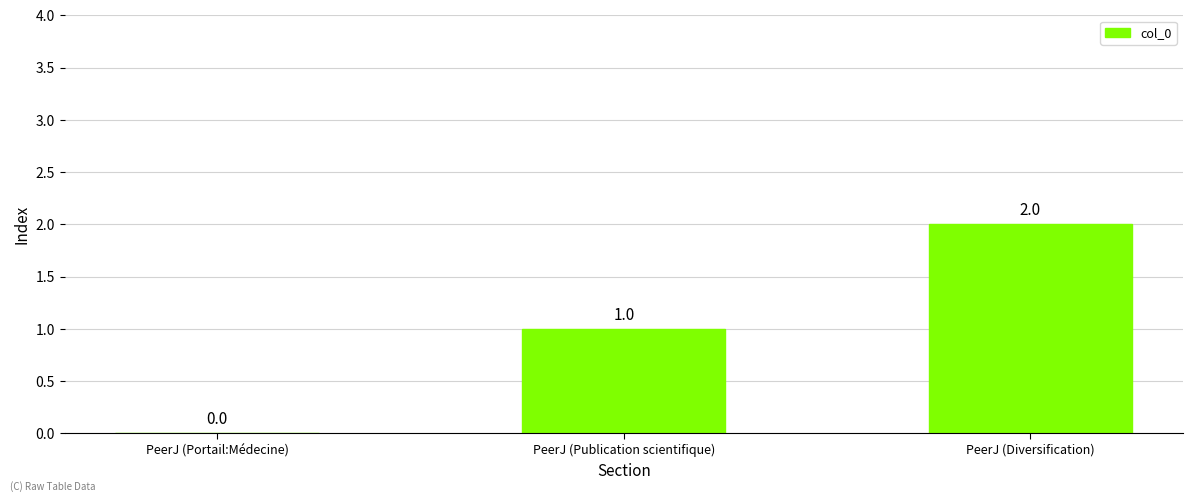

Which category has the highest value across all series?

PeerJ (Diversification)